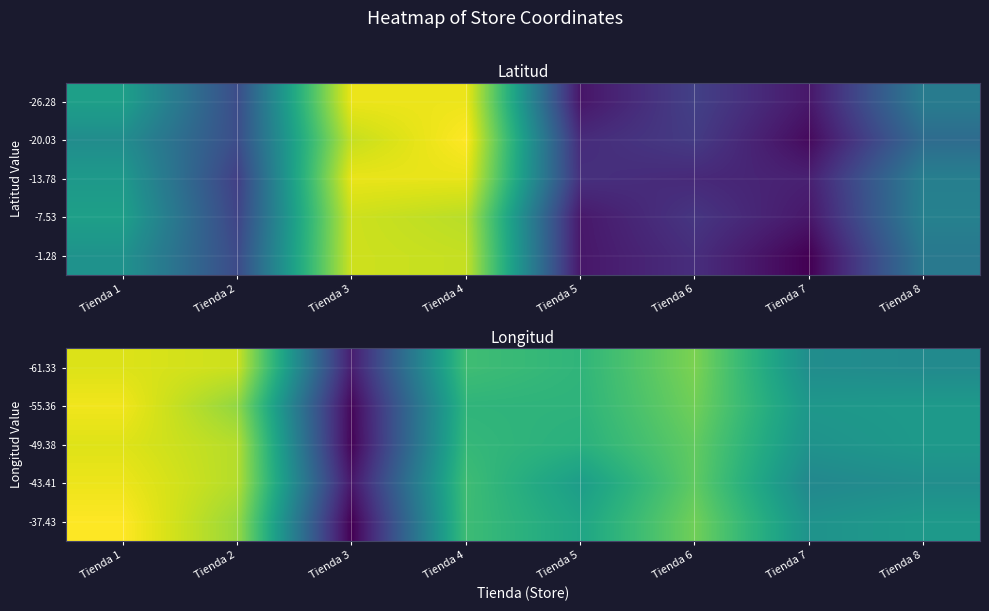

The -43.41 series shows -44.8 at Tienda 4. True or false?

True